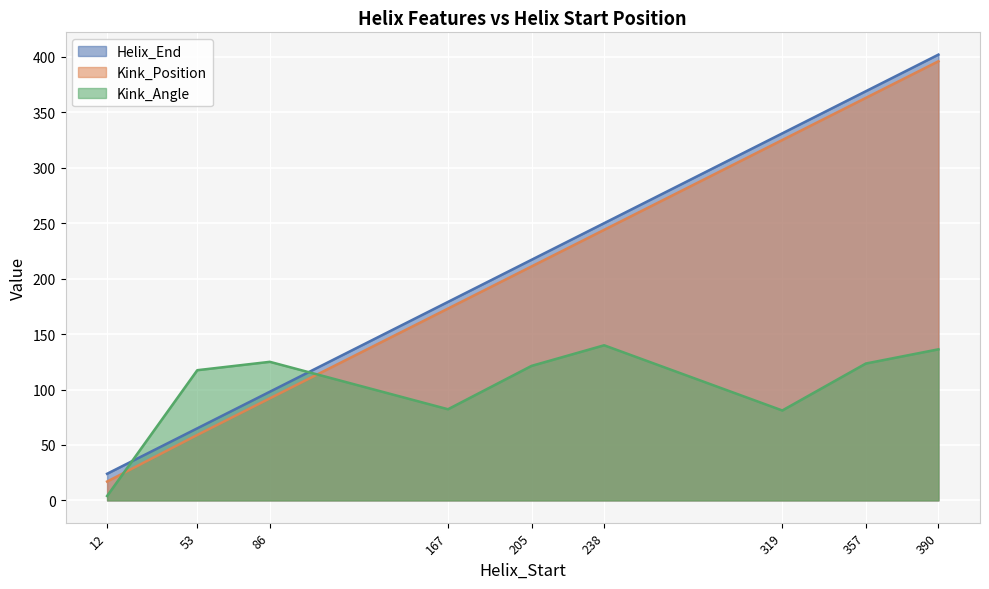

Between 357 and 53, which is larger?

357